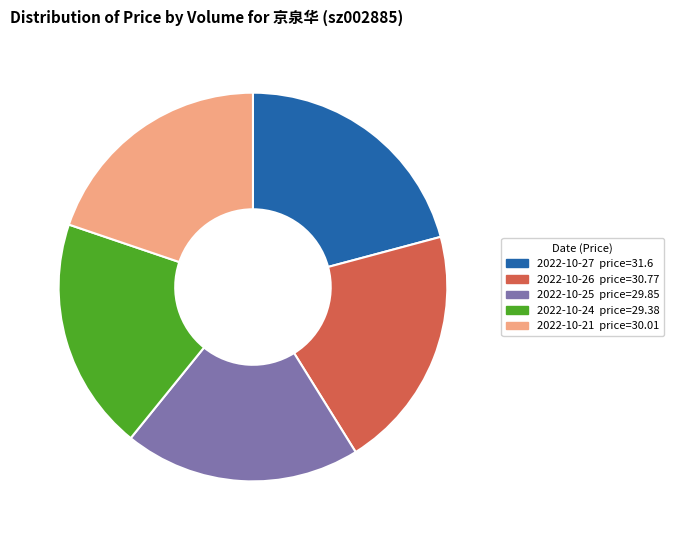

Which category has the biggest portion of the pie?

2022-10-27 price=31.6